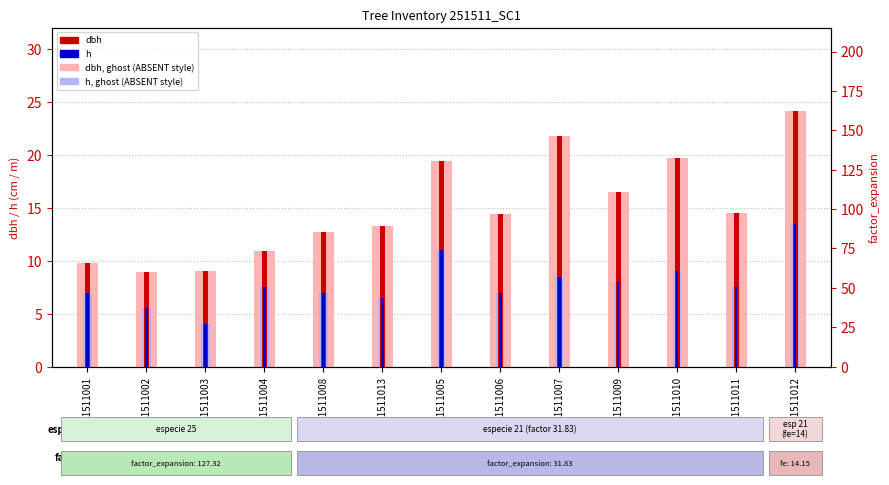

Which label corresponds to the smallest value in the chart?

251511003